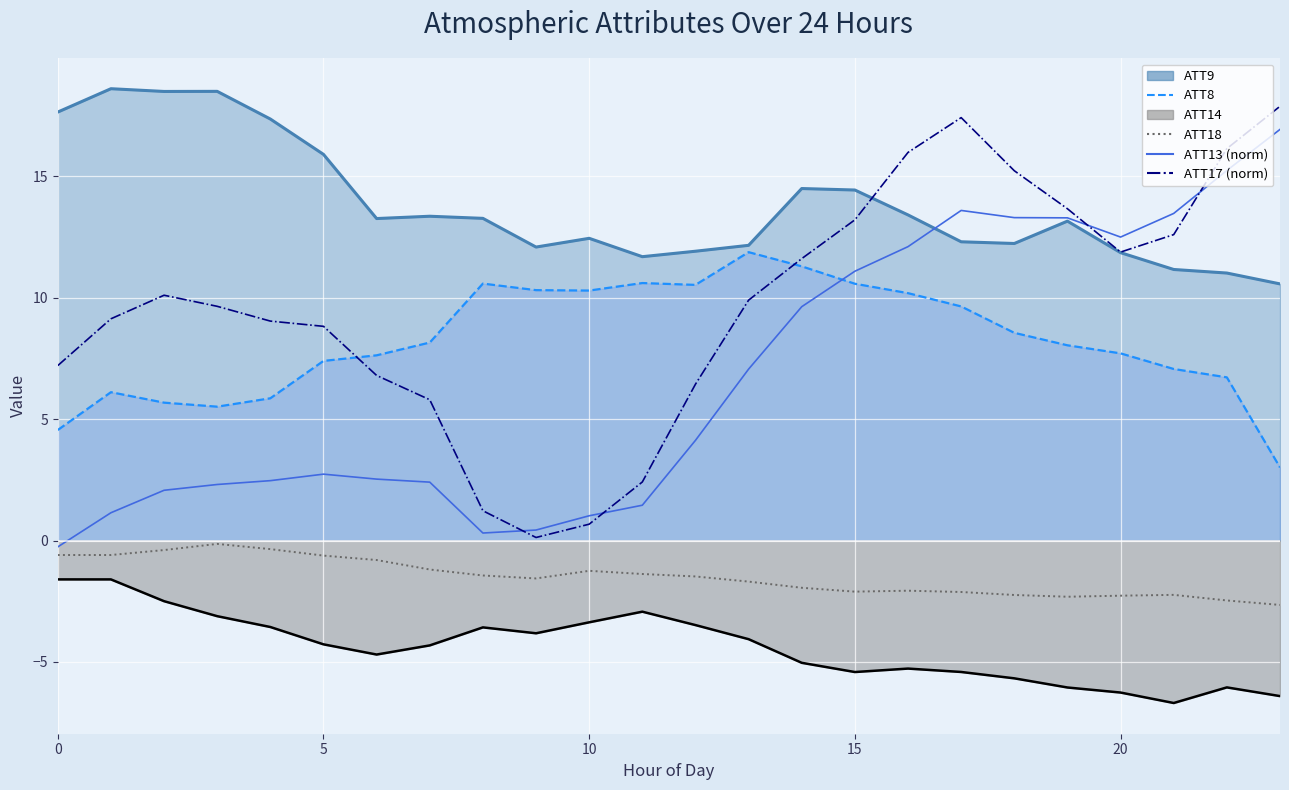

True or false: ATT17 (norm) and ATT18 line intersect in this chart.

False